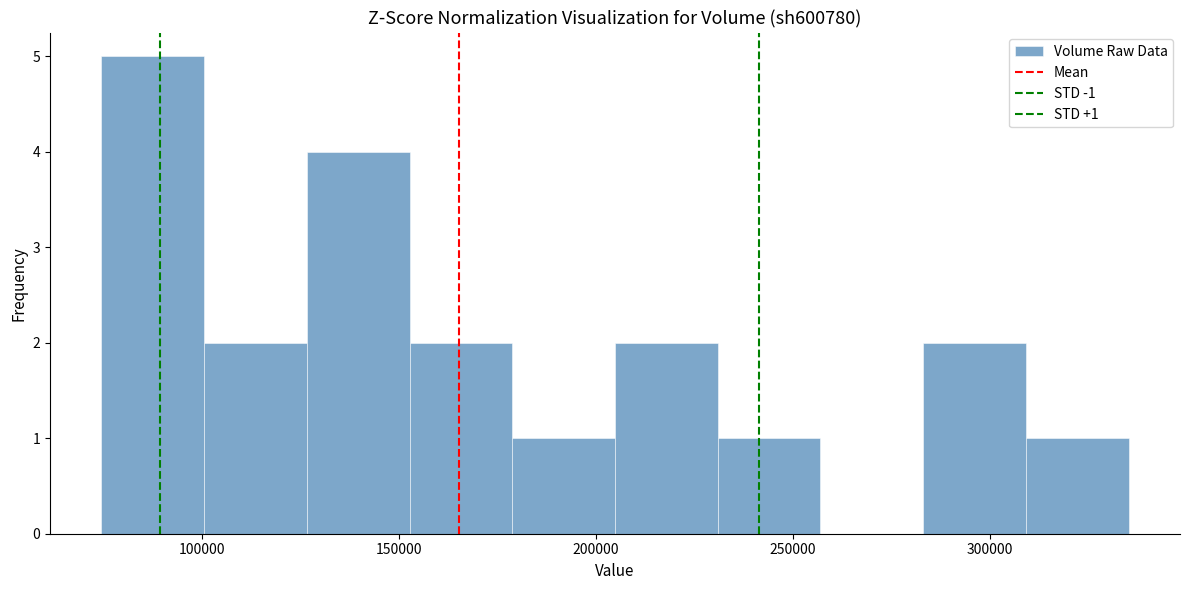

Over which range of the x-axis is the bar tallest?

75000 to 100000